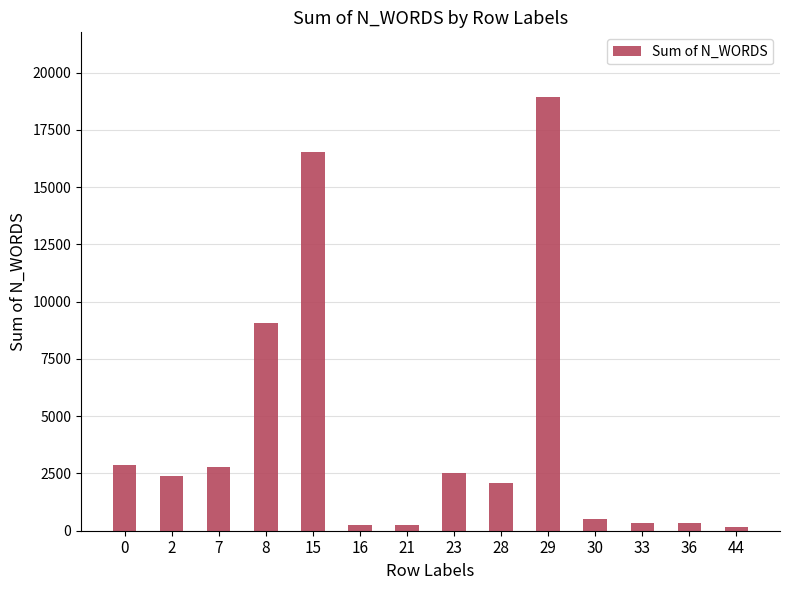

What is the sum of all values?

58971